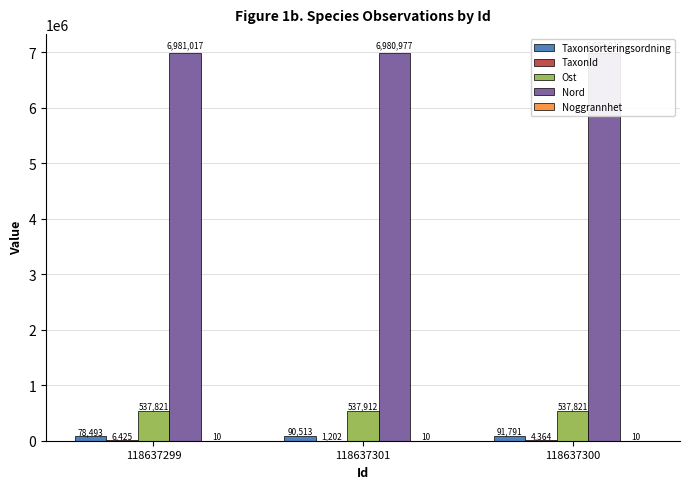

Does the chart contain stacked bars?

No